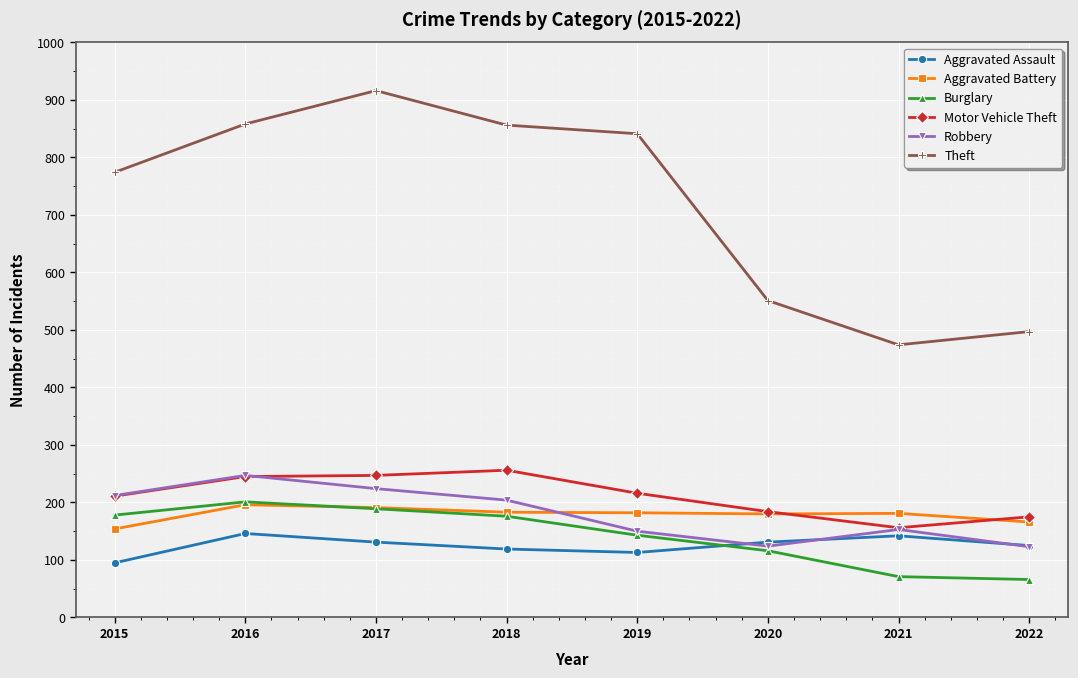

What is the sum of the Motor Vehicle Theft values at 2018 and 2021?

412